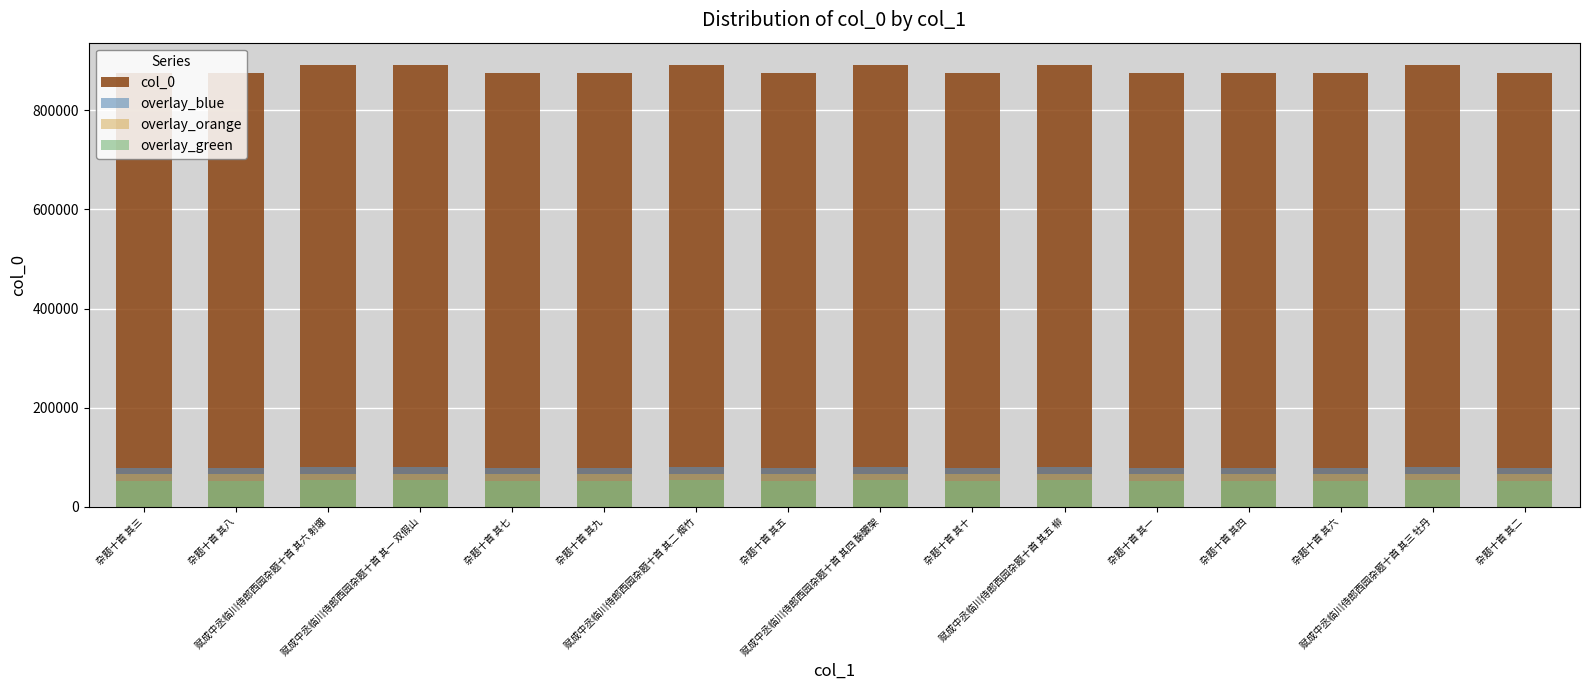

What is the minimum value for col_0?

875231.0